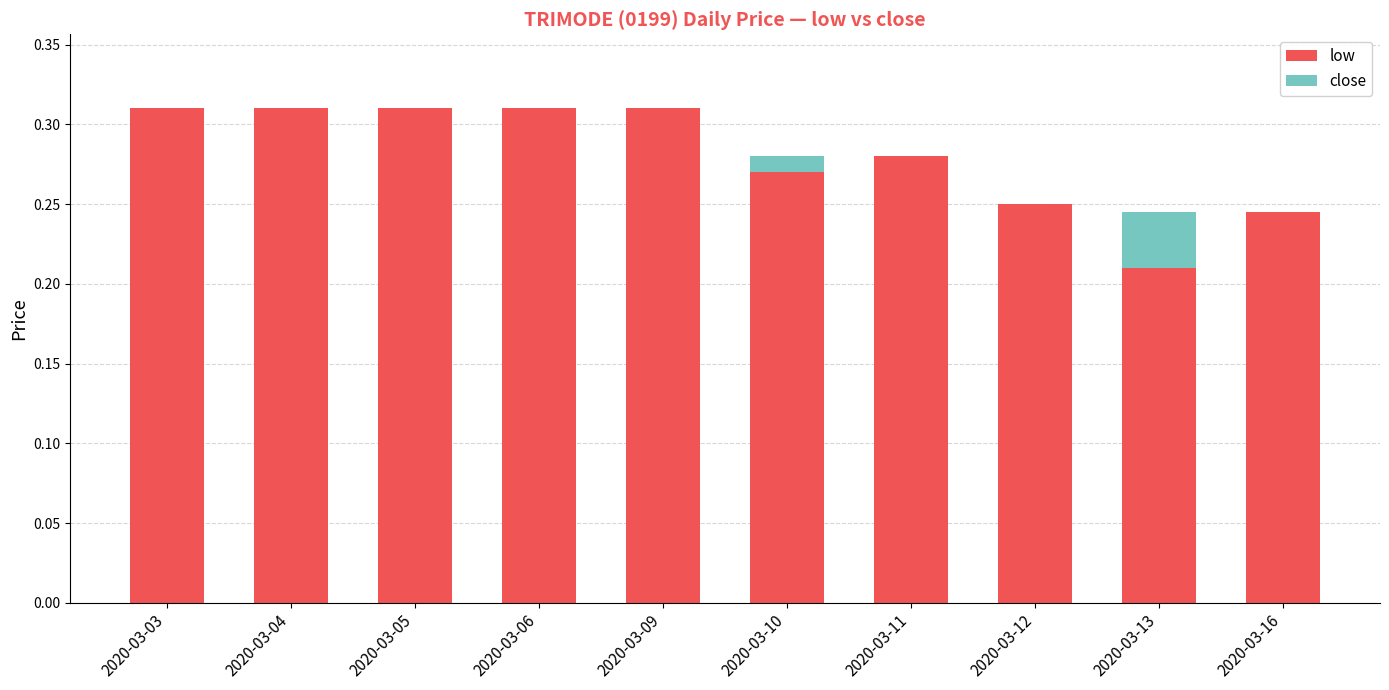

The value of low at 2020-03-13 is 0.3. True or false?

False